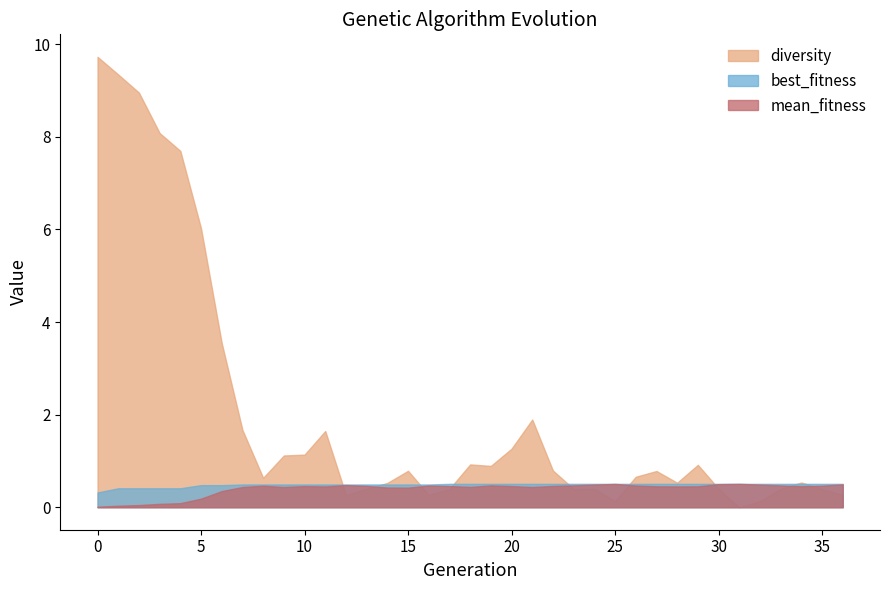

What is the sum of all mean_fitness values?

14.7